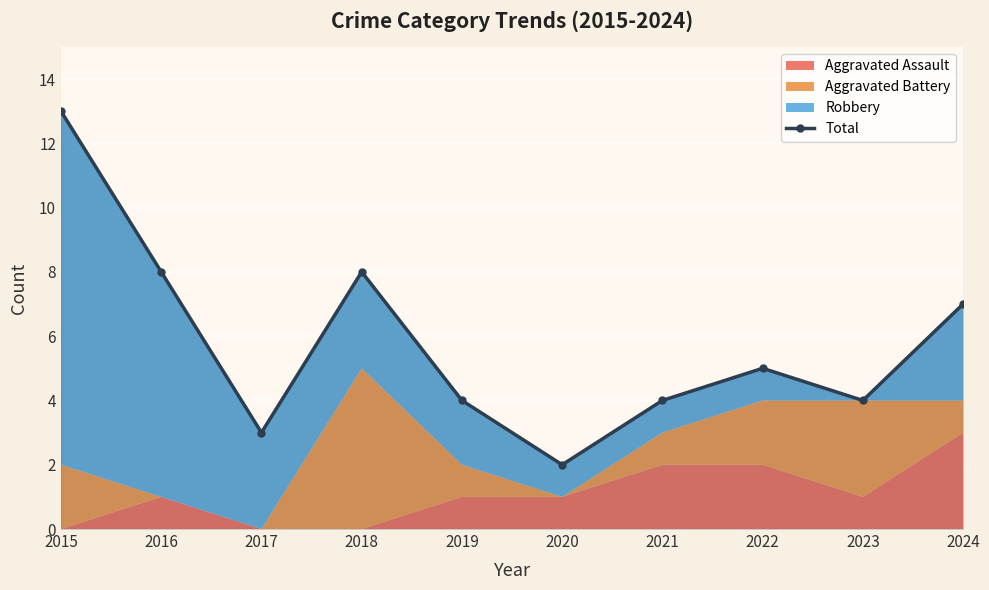

How many interior local peaks (higher than both neighbors) does the data have?

2